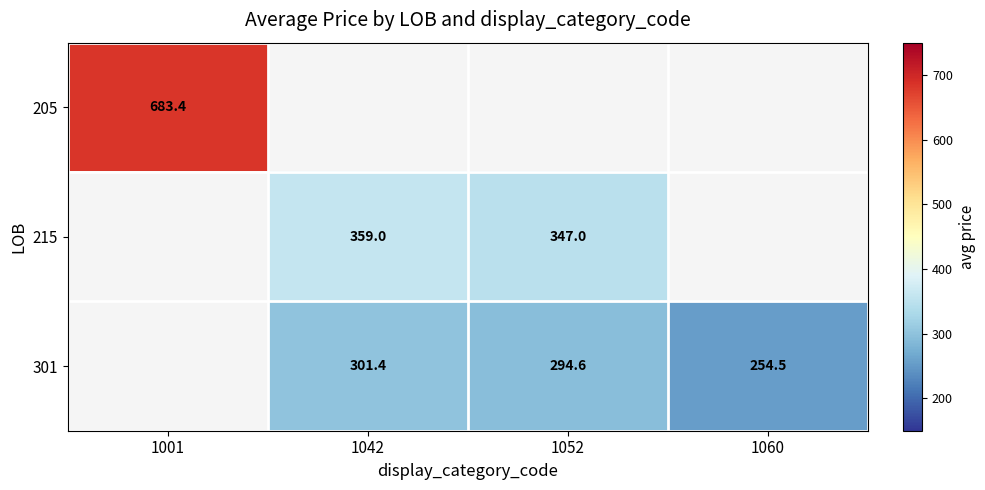

Is it true that 301 equals 254.5 at 1060?

True